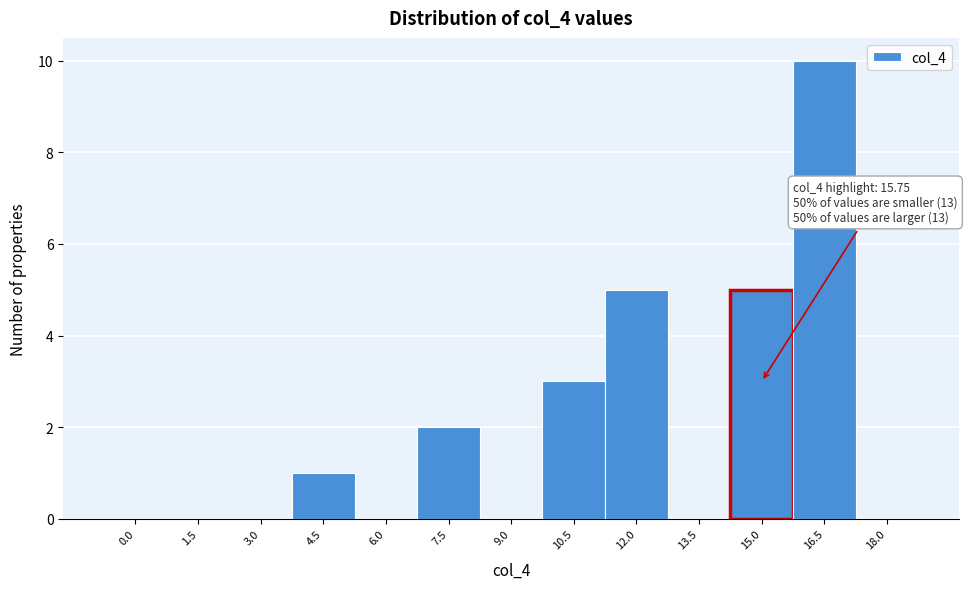

Reading right to left, transcribe all the data shown in this chart.

18.0=0	16.5=10	15.0=5	13.5=0	12.0=5	10.5=3	9.0=0	7.5=2	6.0=0	4.5=1	3.0=0	1.5=0	0.0=0